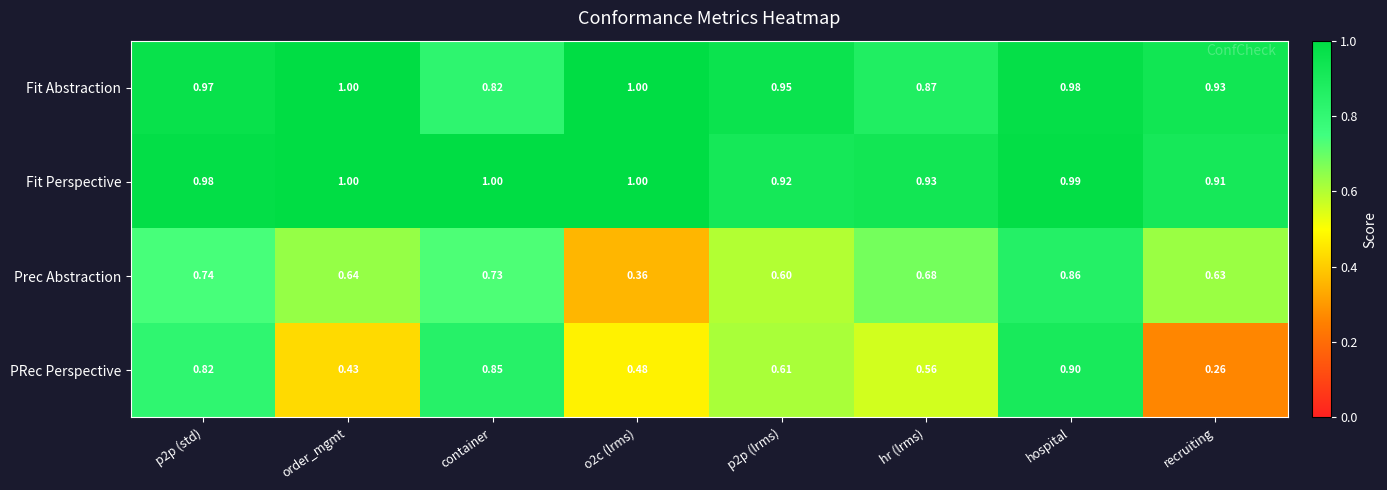

Between hr (lrms) and hospital, which series saw the biggest shift?

PRec Perspective